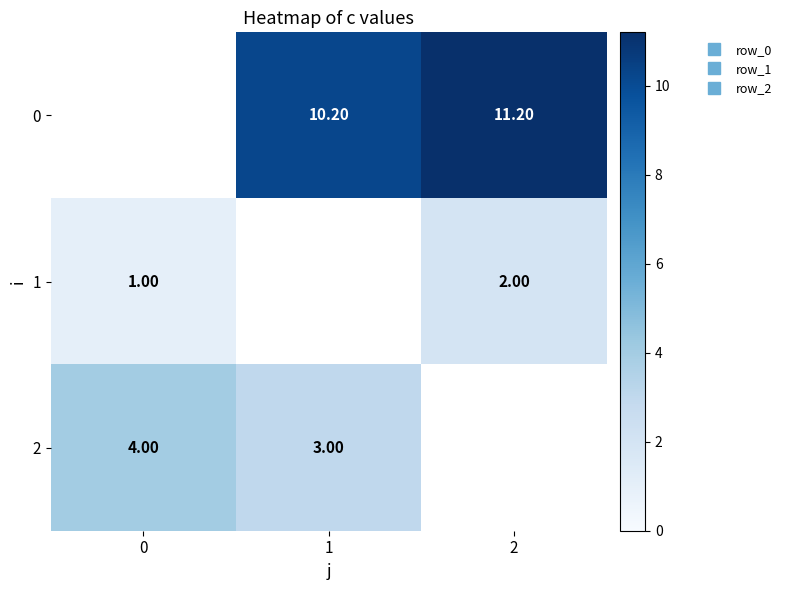

Rank the categories by 2 value from highest to lowest.

0, 1, 2